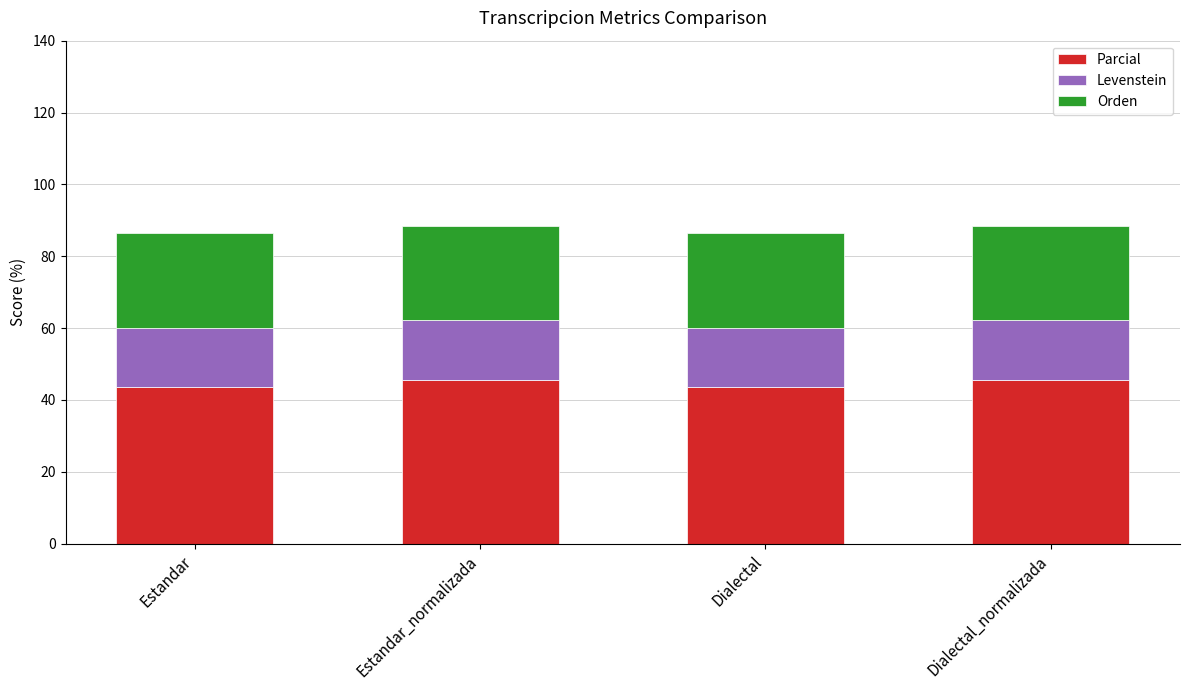

Is it true that Parcial equals 26.8 at Estandar?

False